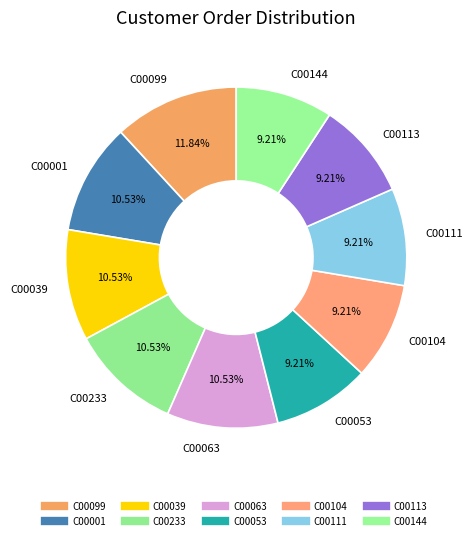

Count the number of slices in the pie.

10